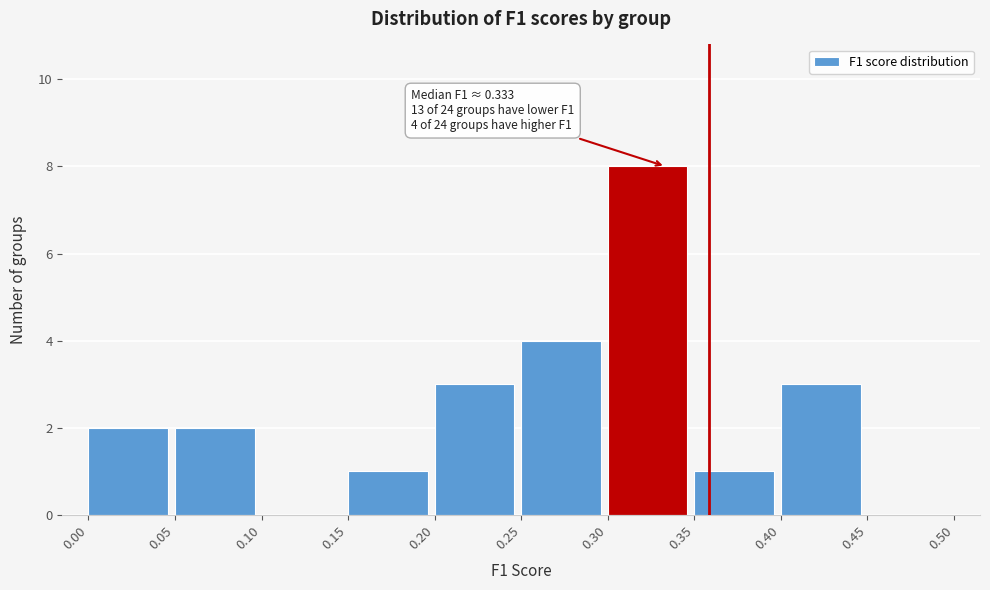

Which range on the x-axis has the tallest bar?

0.30 to 0.35